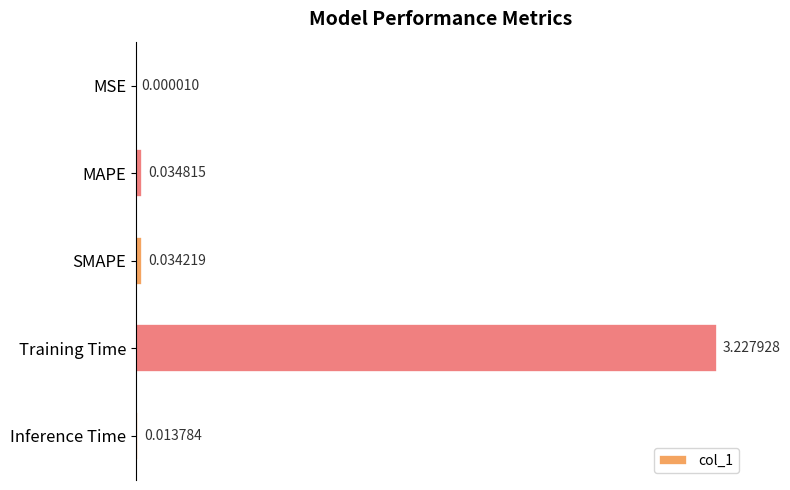

At which label is the value closest to 1?

MAPE